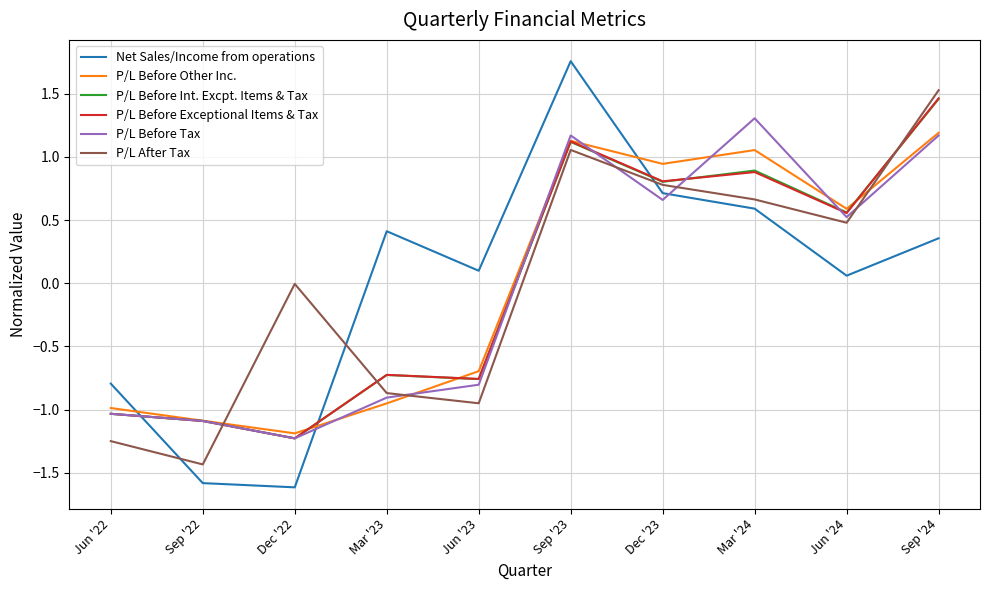

Which category has the lowest value across all series?

Dec '22